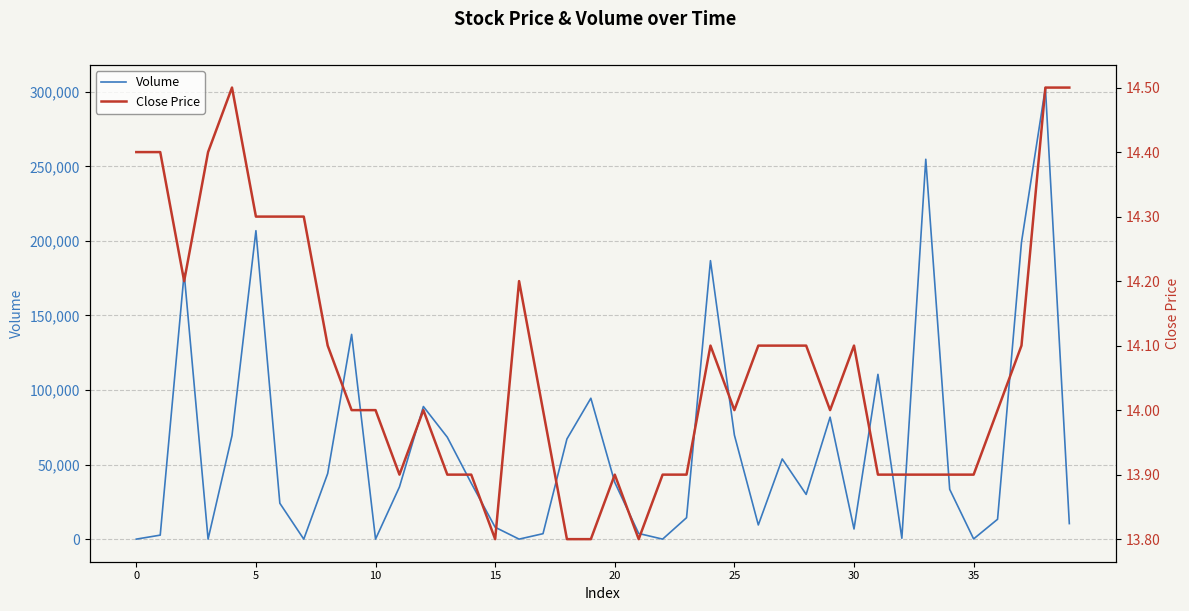

What is the lowest value of the Close Price series?

13.8